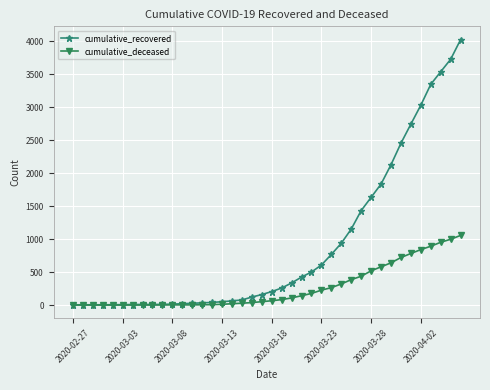

List the series in order of their overall mean, highest first.

cumulative_recovered, cumulative_deceased